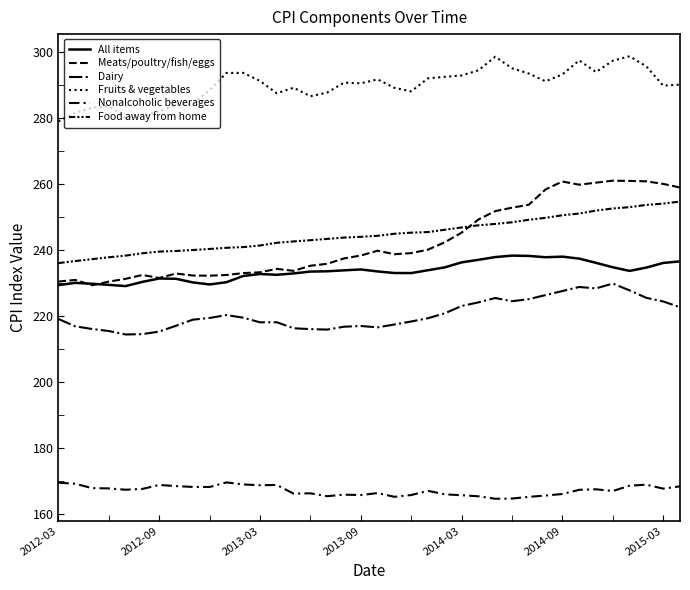

At how many categories does at least one series exceed 203?

38